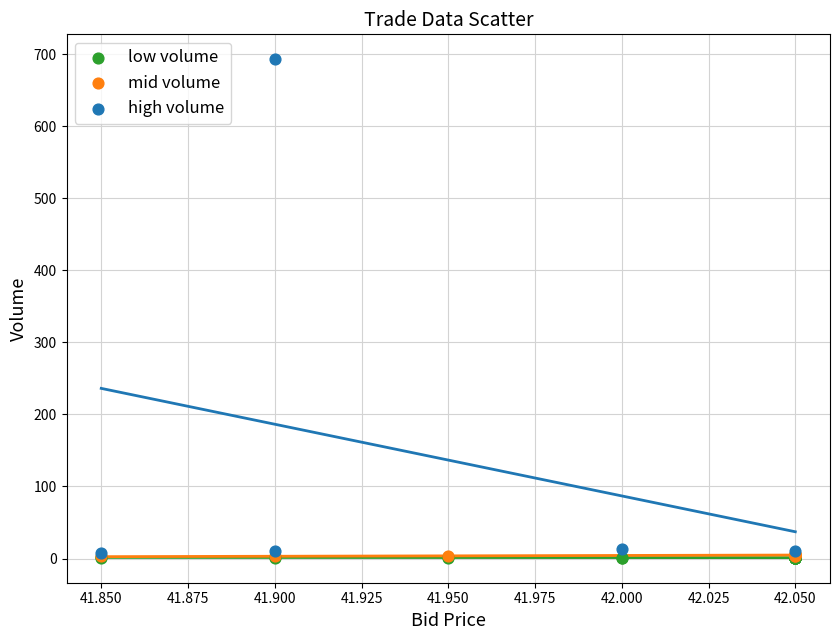

Which series has the largest Y range (max minus min)?

high volume